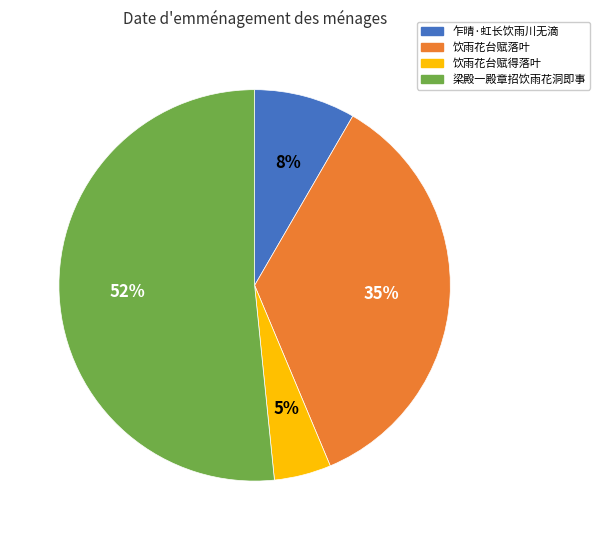

To the nearest percent, what is the difference between the largest and smallest slice percentages?

47%